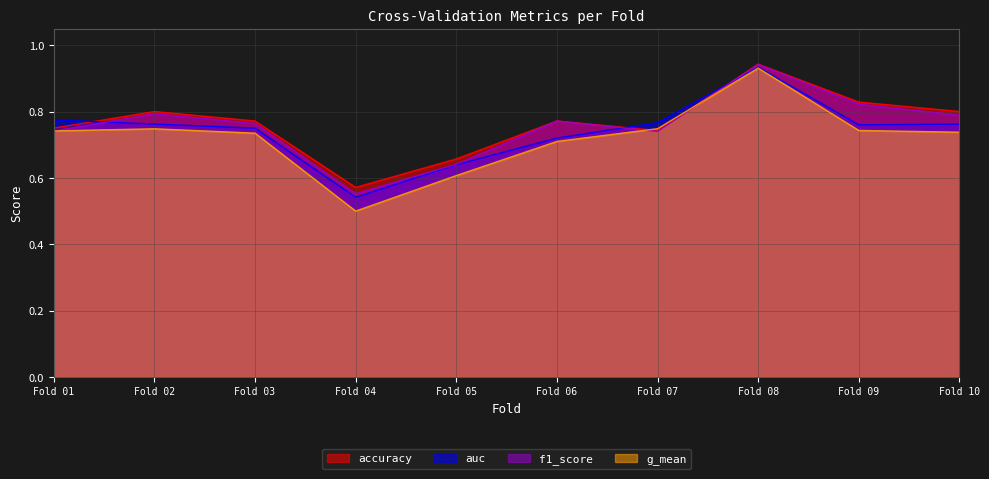

At which category is the sum across all series the highest?

Fold 08